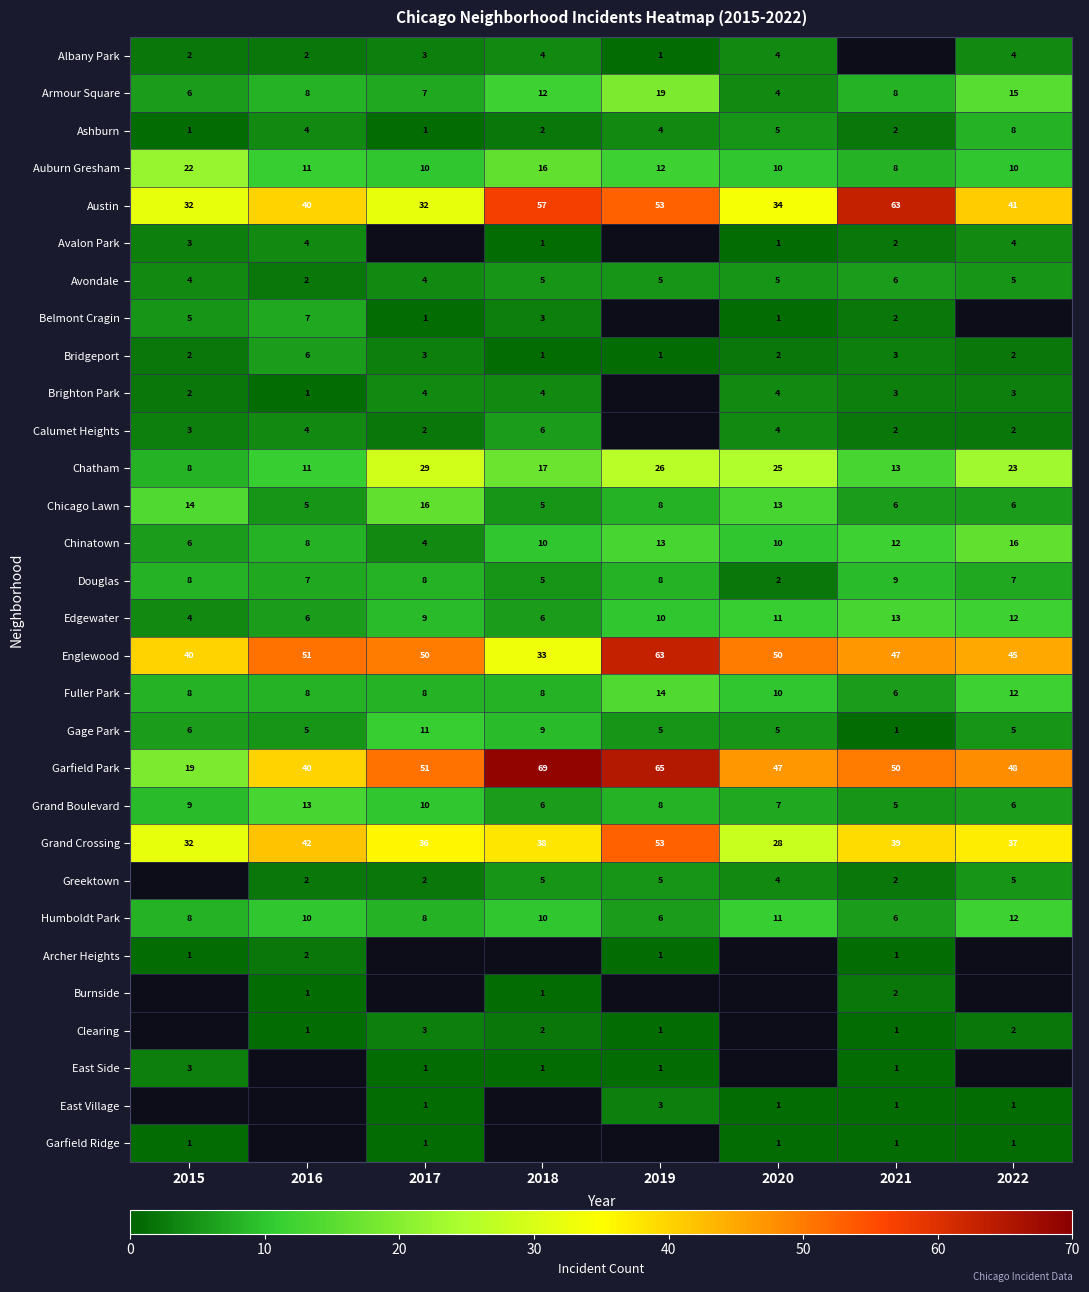

The Fuller Park series shows 2.6 at 2017. True or false?

False